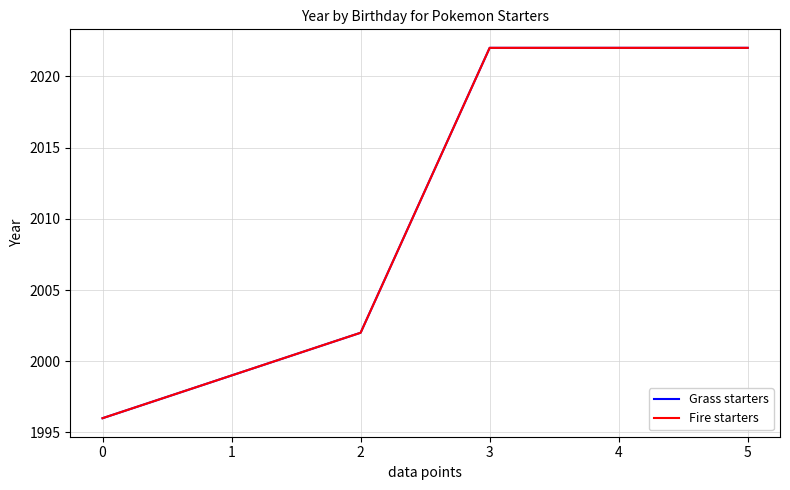

True or false: Grass starters and Fire starters intersect in this chart.

False